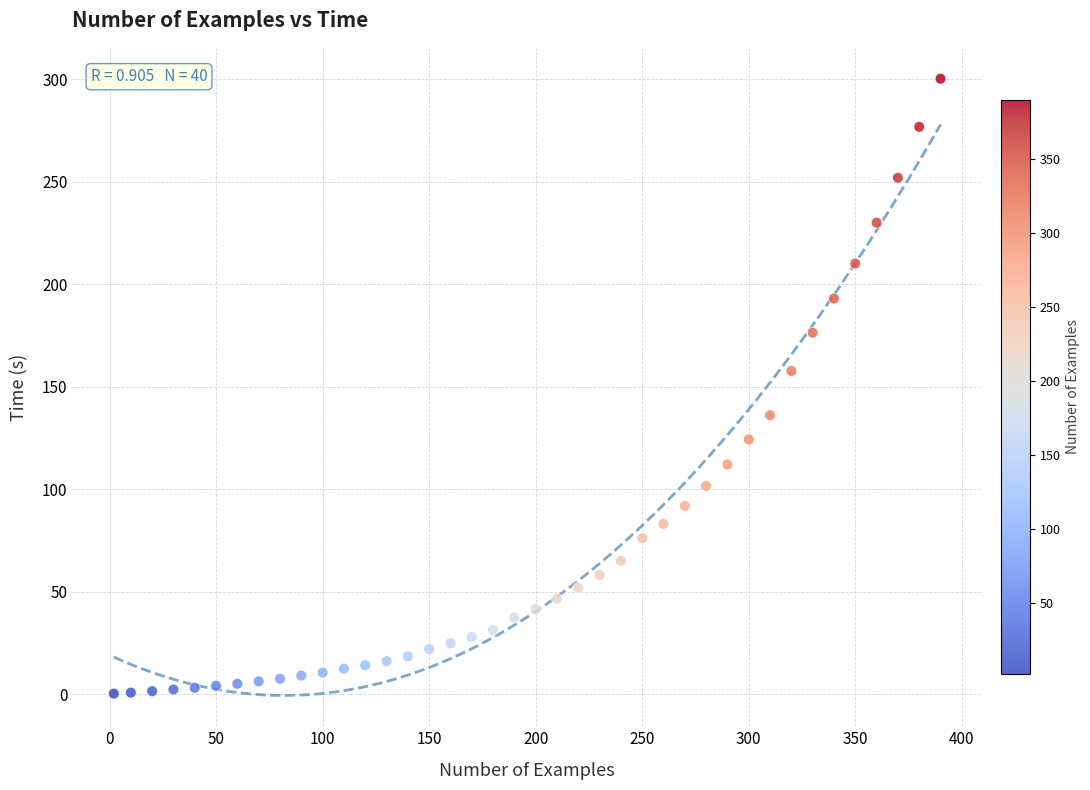

What Y value in the scatter plot is closest to 150?

157.6